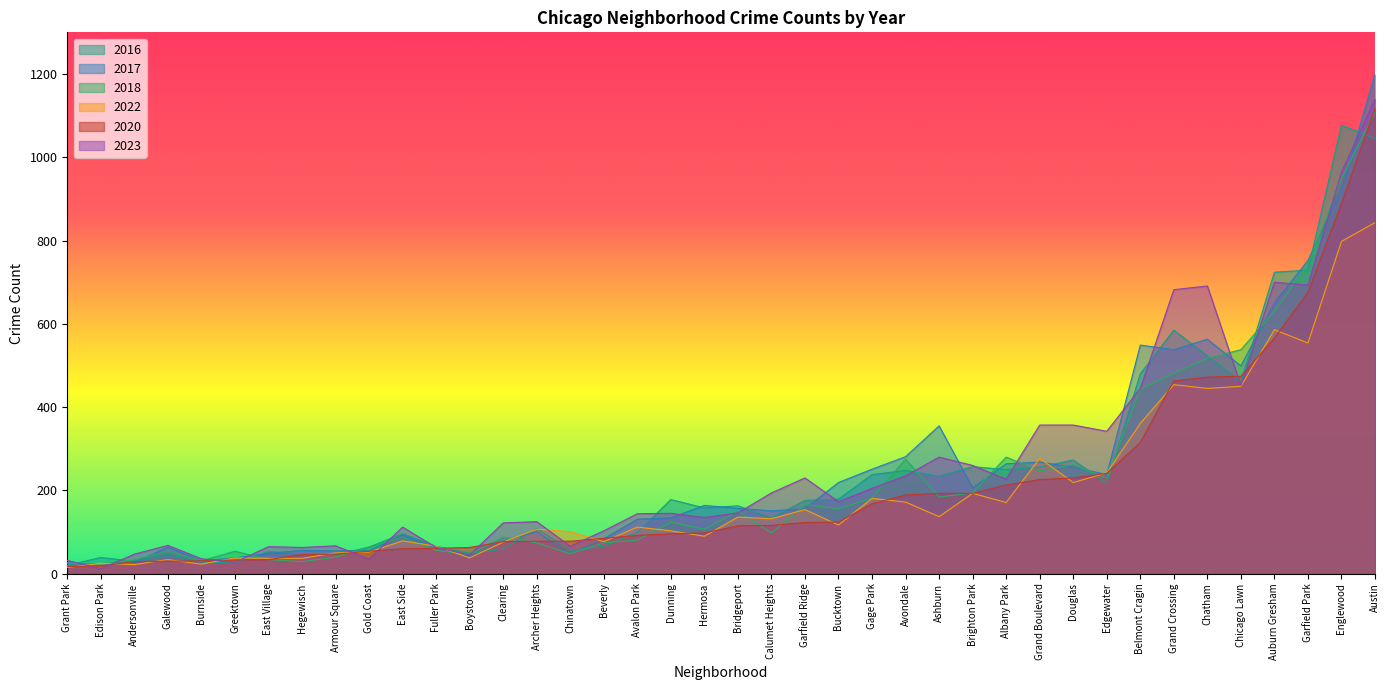

How many categories are shown in the chart?

40